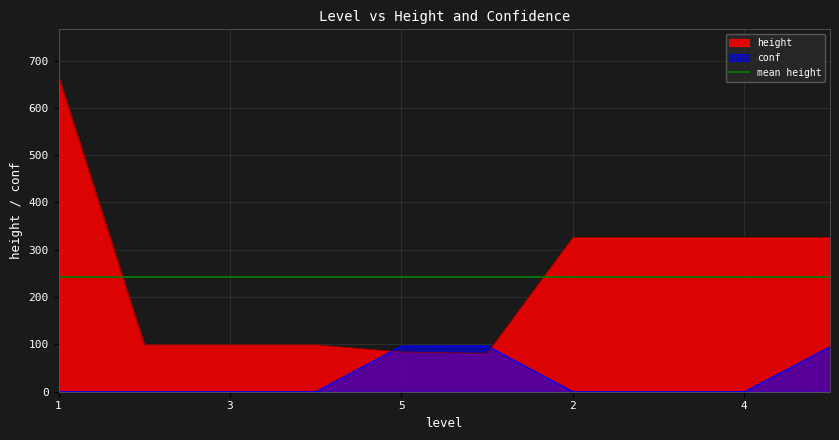

At which category does the chart reach its minimum across all series?

1